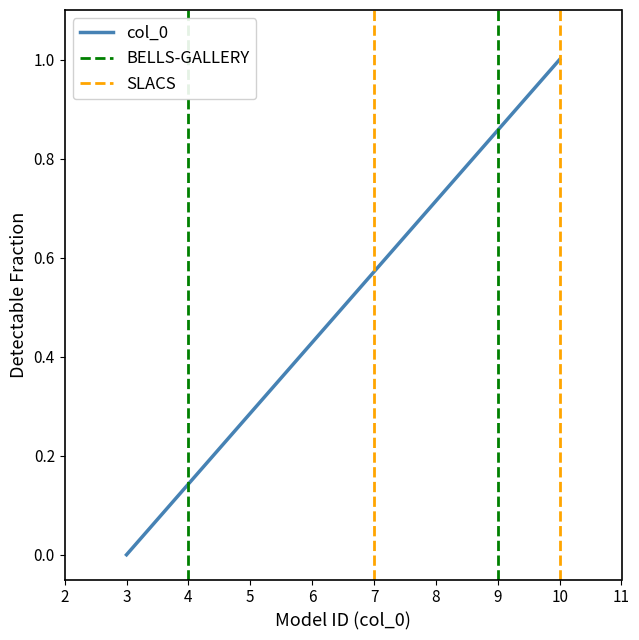

List the labels in order of col_0 value, largest first.

10, 9, 8, 7, 6, 5, 4, 3